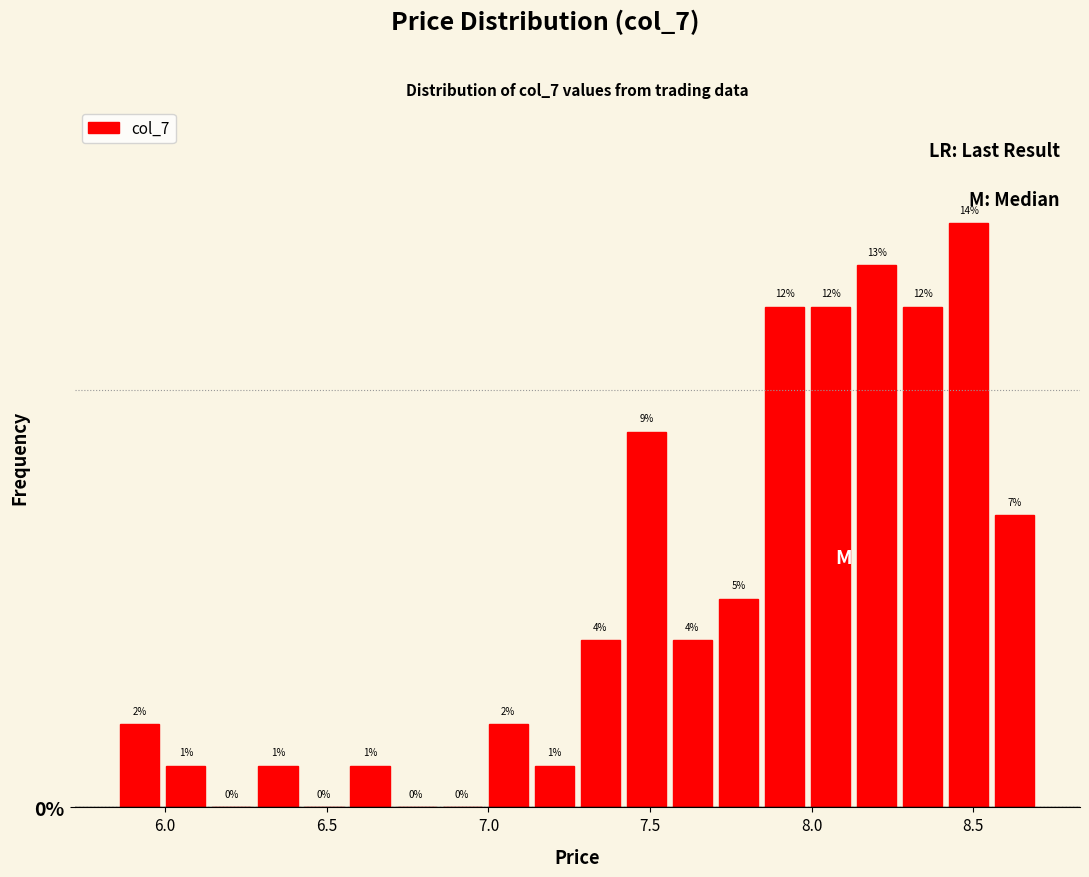

Around what value on the x-axis is the tallest bar? Give the approximate position of its centre, as read against the axis.

8.50